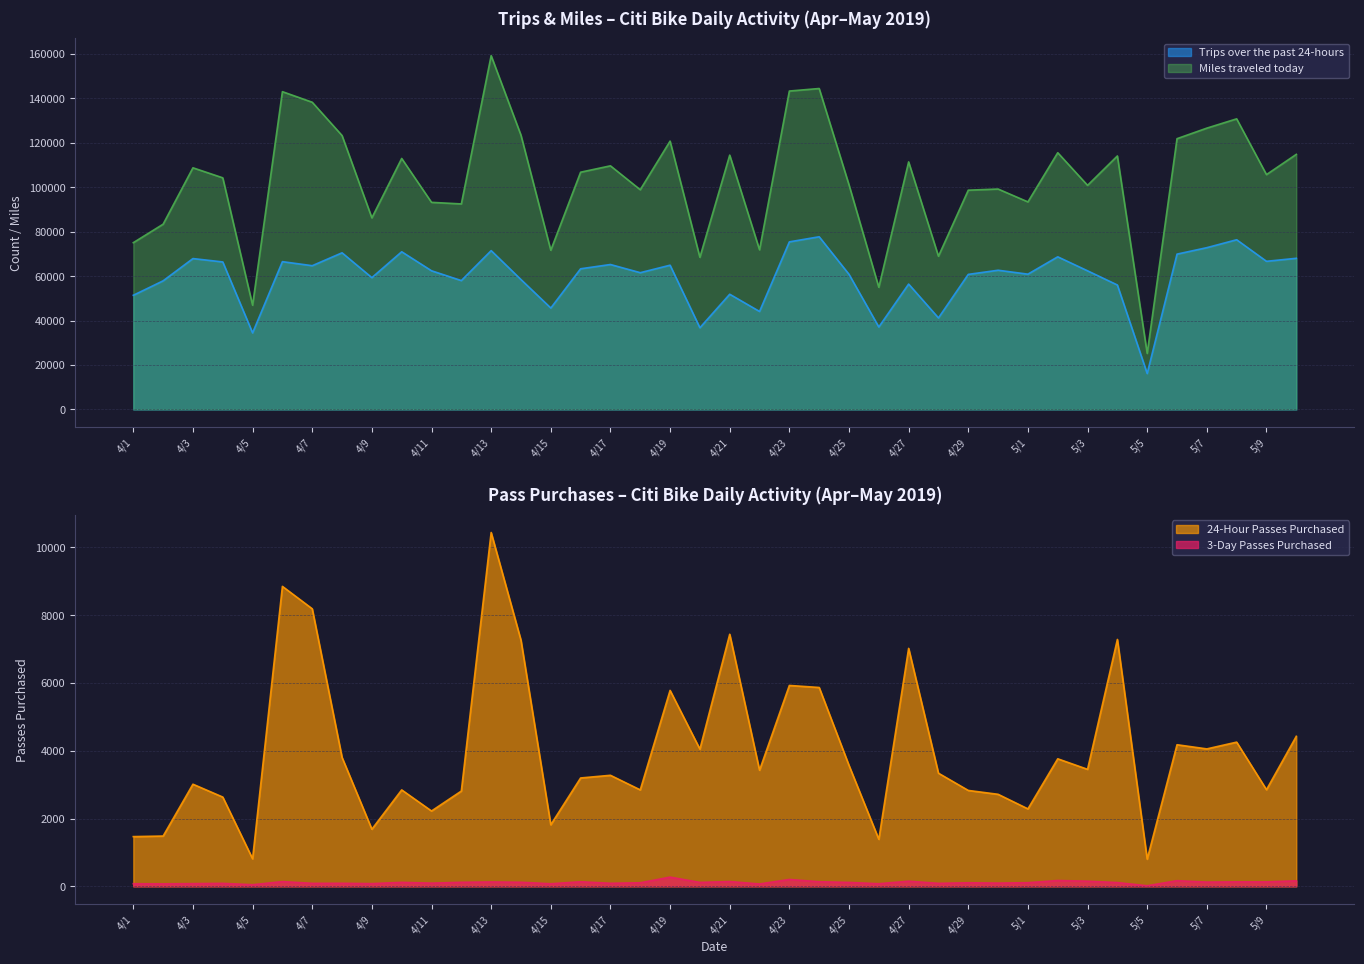

How many lines are shown in the chart?

4